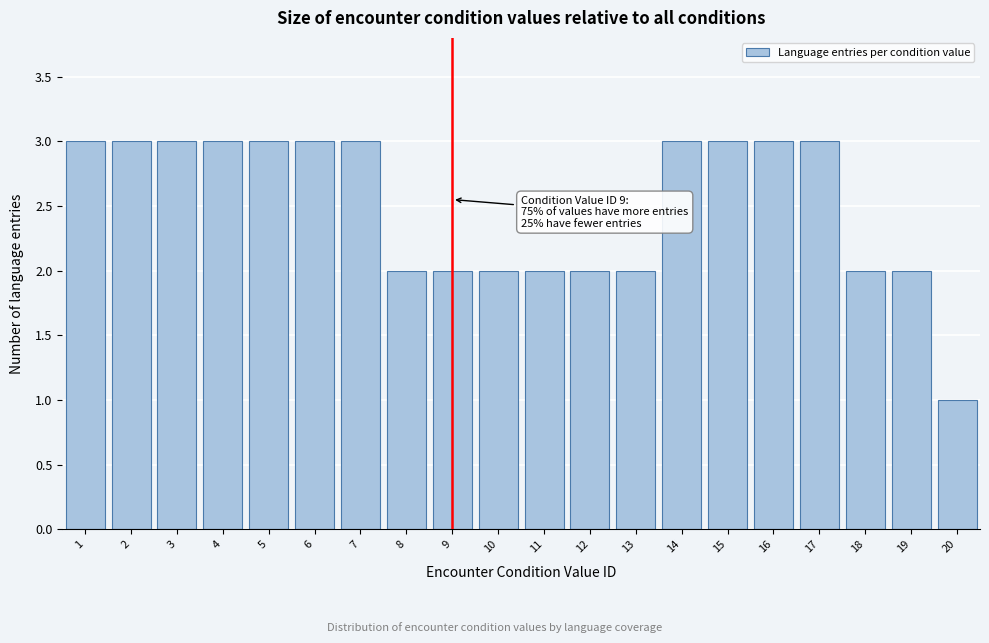

Reading right to left, extract all data points from this chart.

20=1	19=2	18=2	17=3	16=3	15=3	14=3	13=2	12=2	11=2	10=2	9=2	8=2	7=3	6=3	5=3	4=3	3=3	2=3	1=3